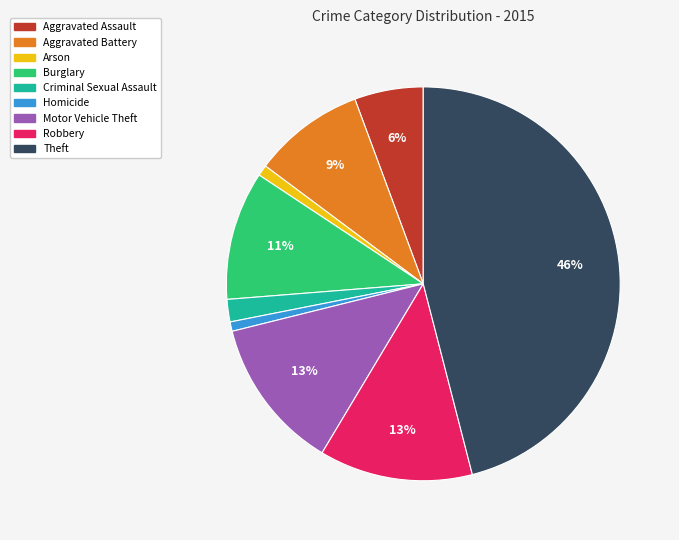

Does any single category account for the majority?

No